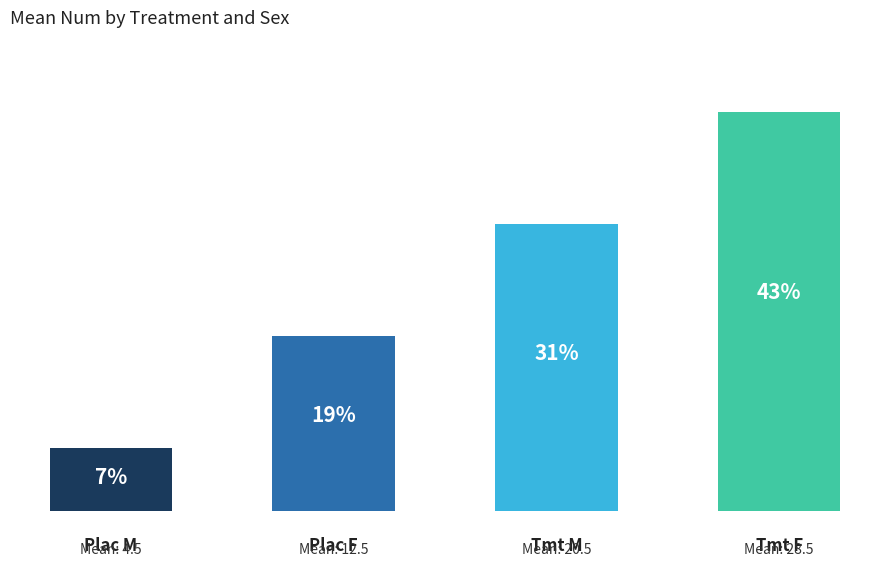

True or false: Plac_M has a value of 2 at Tmt F.

False